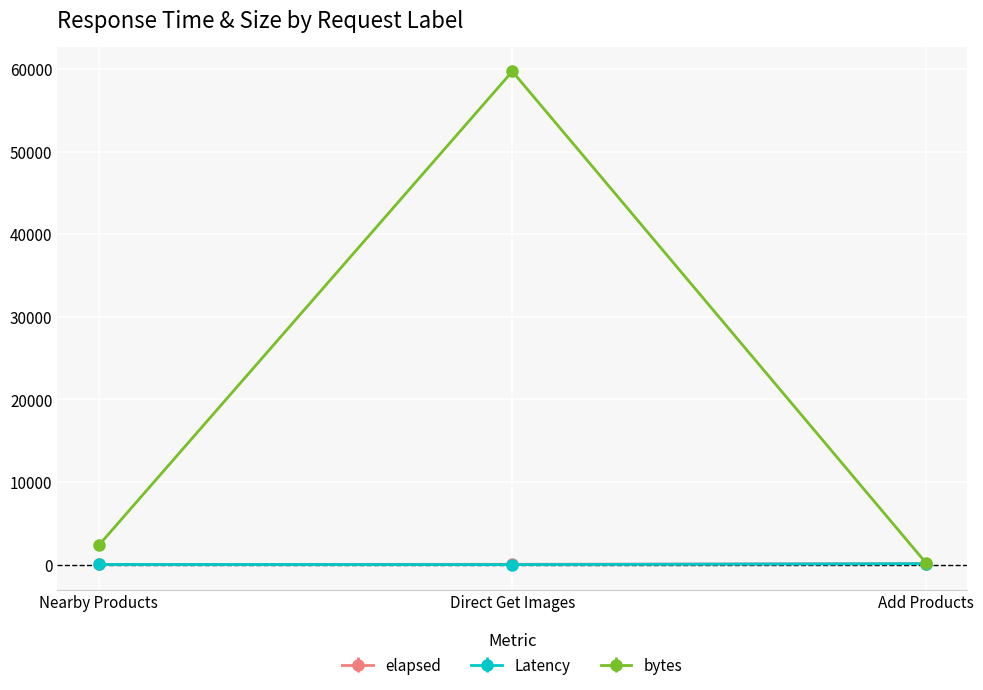

What is the label of the 2nd point from the right?

Direct Get Images